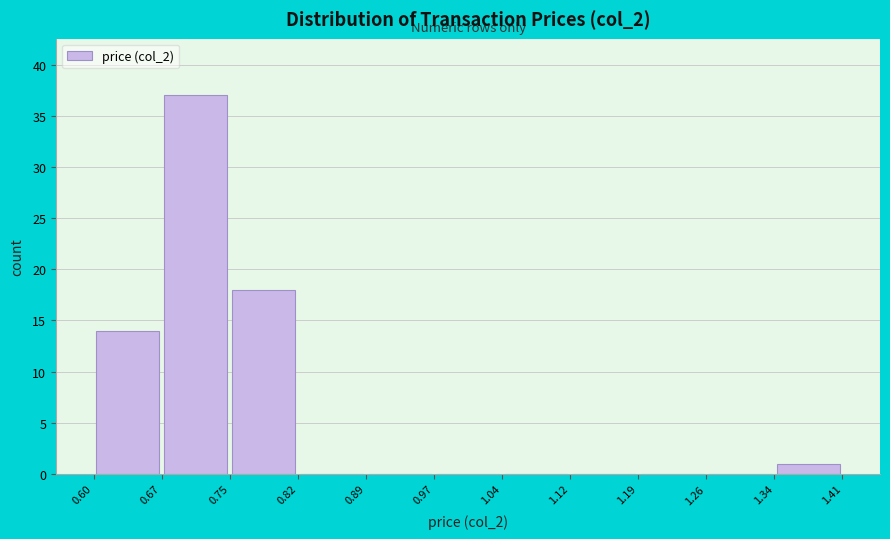

Over which range of the x-axis is the bar tallest?

0.67 to 0.75